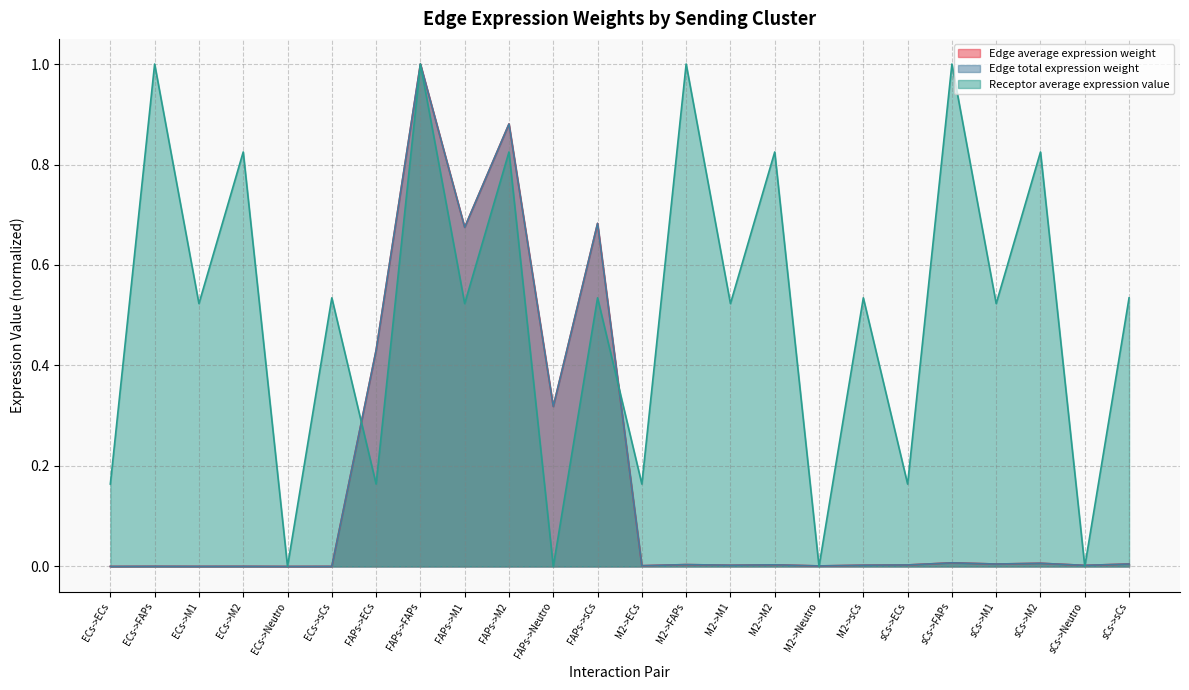

Reading right to left, transcribe all the data shown in this chart.

Edge average expression weight: sCs->sCs=0.0	sCs->Neutro=0.0	sCs->M2=0.0	sCs->M1=0.0	sCs->FAPs=0.0	sCs->ECs=0.0	M2->sCs=0.0	M2->Neutro=0.0	M2->M2=0.0	M2->M1=0.0	M2->FAPs=0.0	M2->ECs=0.0	FAPs->sCs=0.7	FAPs->Neutro=0.3	FAPs->M2=0.9	FAPs->M1=0.7	FAPs->FAPs=1.0	FAPs->ECs=0.4	ECs->sCs=0.0	ECs->Neutro=0.0	ECs->M2=0.0	ECs->M1=0.0	ECs->FAPs=0.0	ECs->ECs=0.0
Edge total expression weight: sCs->sCs=0.0	sCs->Neutro=0.0	sCs->M2=0.0	sCs->M1=0.0	sCs->FAPs=0.0	sCs->ECs=0.0	M2->sCs=0.0	M2->Neutro=0.0	M2->M2=0.0	M2->M1=0.0	M2->FAPs=0.0	M2->ECs=0.0	FAPs->sCs=0.7	FAPs->Neutro=0.3	FAPs->M2=0.9	FAPs->M1=0.7	FAPs->FAPs=1.0	FAPs->ECs=0.4	ECs->sCs=0.0	ECs->Neutro=0.0	ECs->M2=0.0	ECs->M1=0.0	ECs->FAPs=0.0	ECs->ECs=0.0
Receptor average expression value: sCs->sCs=0.5	sCs->Neutro=0.0	sCs->M2=0.8	sCs->M1=0.5	sCs->FAPs=1.0	sCs->ECs=0.2	M2->sCs=0.5	M2->Neutro=0.0	M2->M2=0.8	M2->M1=0.5	M2->FAPs=1.0	M2->ECs=0.2	FAPs->sCs=0.5	FAPs->Neutro=0.0	FAPs->M2=0.8	FAPs->M1=0.5	FAPs->FAPs=1.0	FAPs->ECs=0.2	ECs->sCs=0.5	ECs->Neutro=0.0	ECs->M2=0.8	ECs->M1=0.5	ECs->FAPs=1.0	ECs->ECs=0.2